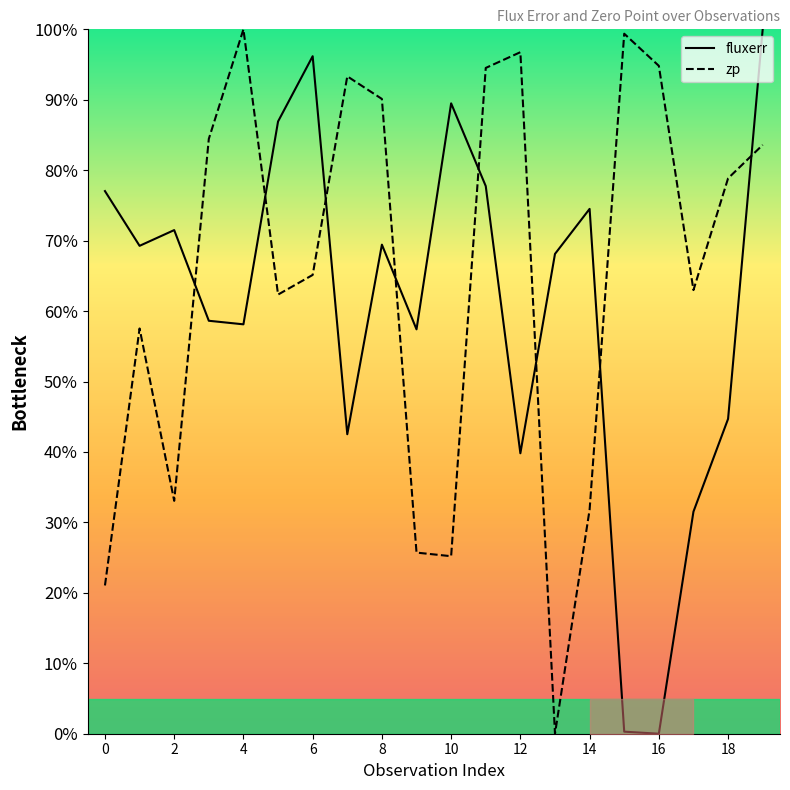

After their last crossing, which series has the higher values: zp or fluxerr?

fluxerr